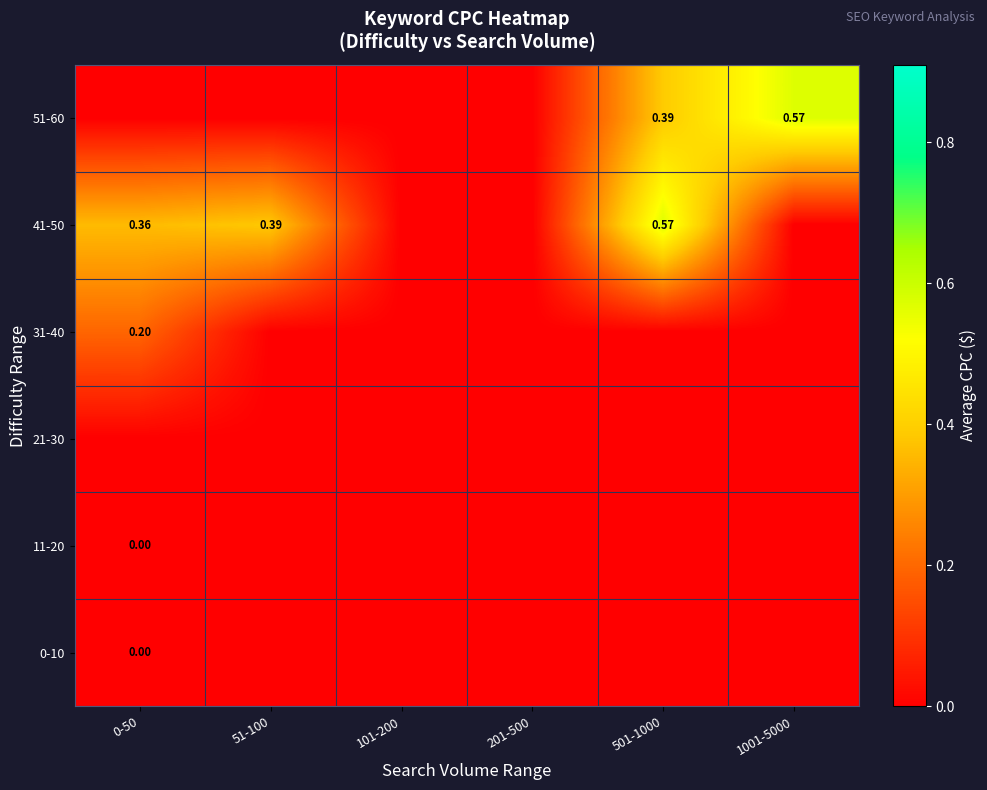

True or false: 31-40 has a value of 0.0 at 101-200.

True